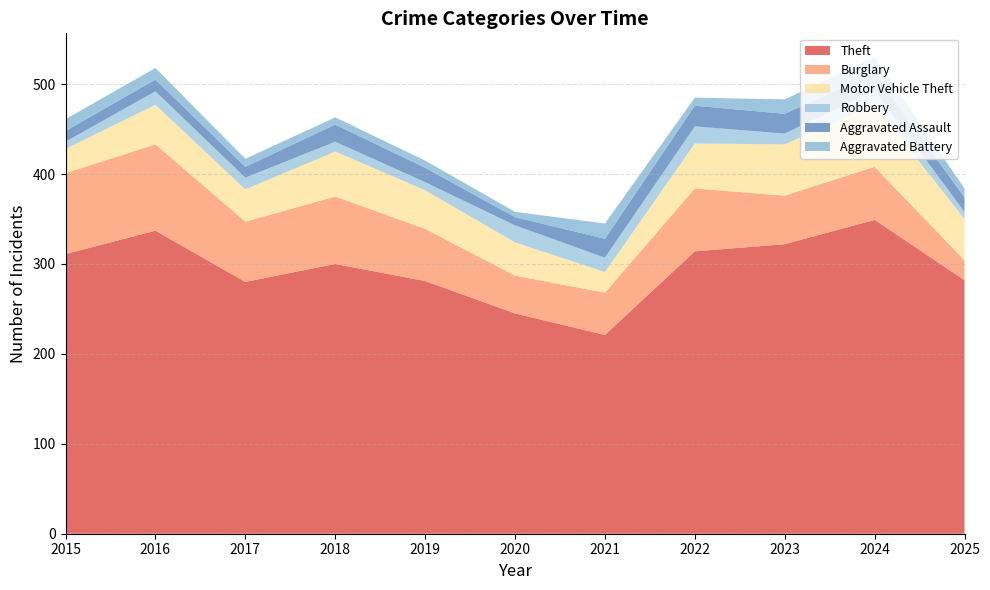

Reading left to right, list all the values displayed in this chart.

Theft: 2015=311	2016=337	2017=280	2018=300	2019=281	2020=245	2021=221	2022=314	2023=322	2024=349	2025=282
Burglary: 2015=90	2016=96	2017=67	2018=75	2019=58	2020=42	2021=47	2022=70	2023=54	2024=59	2025=22
Motor Vehicle Theft: 2015=27	2016=44	2017=36	2018=50	2019=43	2020=37	2021=23	2022=50	2023=57	2024=69	2025=46
Robbery: 2015=8	2016=15	2017=13	2018=11	2019=9	2020=19	2021=16	2022=19	2023=12	2024=16	2025=8
Aggravated Assault: 2015=12	2016=13	2017=12	2018=19	2019=16	2020=9	2021=21	2022=23	2023=22	2024=19	2025=16
Aggravated Battery: 2015=13	2016=13	2017=9	2018=8	2019=8	2020=6	2021=17	2022=9	2023=16	2024=18	2025=10